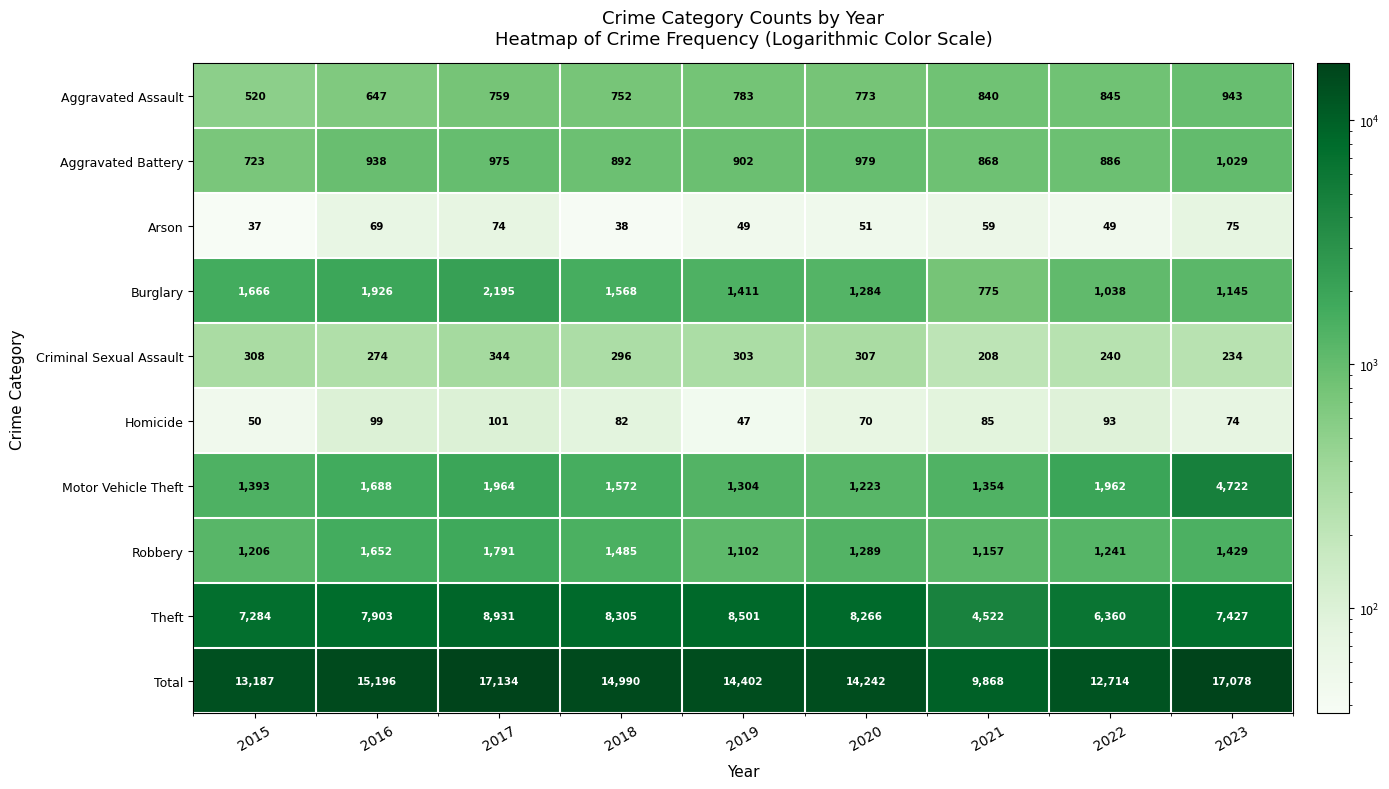

What is the difference between the highest and lowest values at 2018?

14952